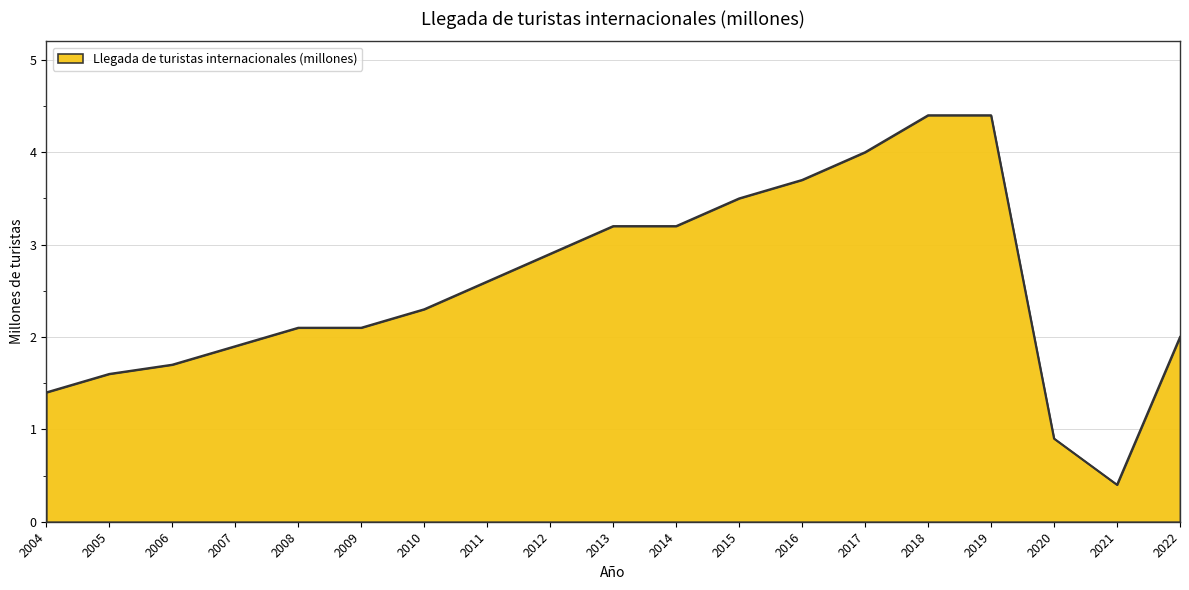

Does the chart display data point markers on the line(s)?

No